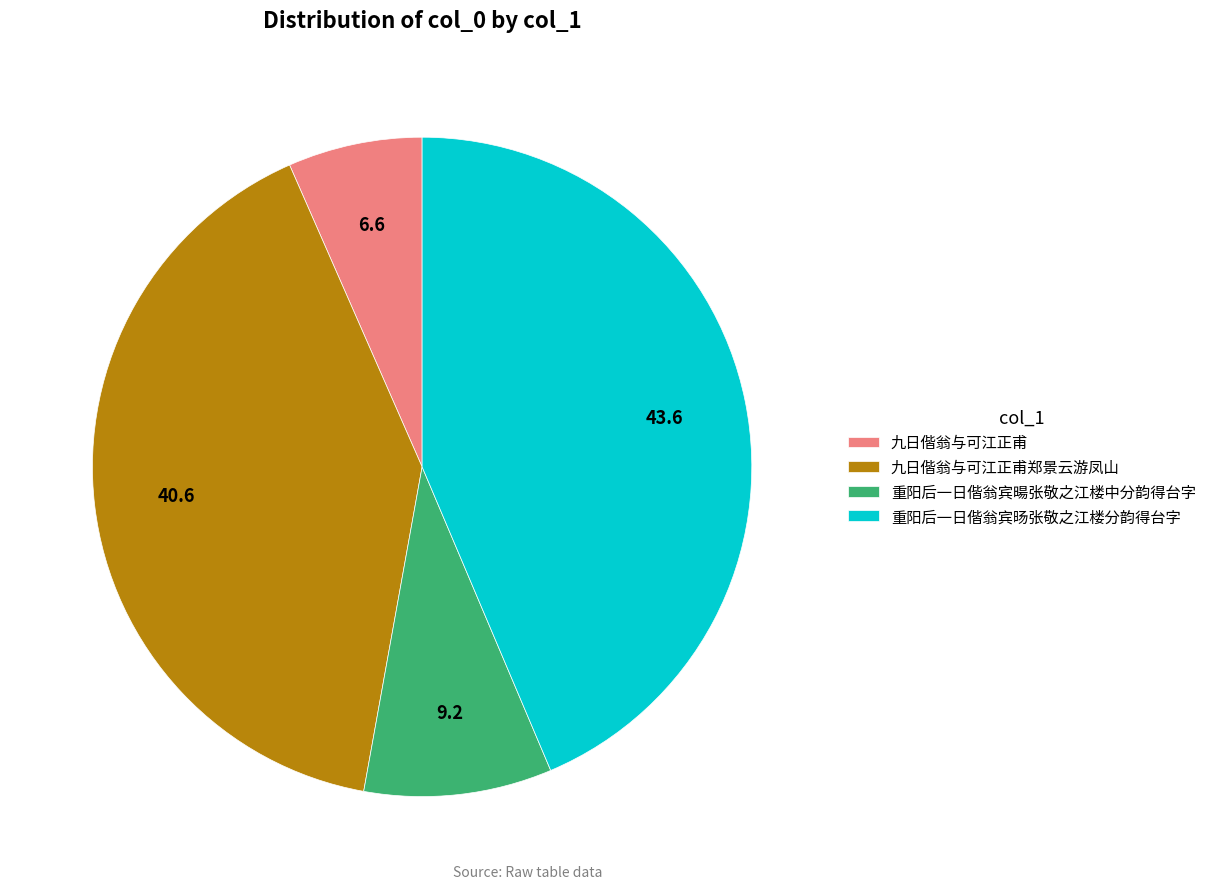

Is it true that 九日偕翁与可江正甫 is 14% of the pie?

False